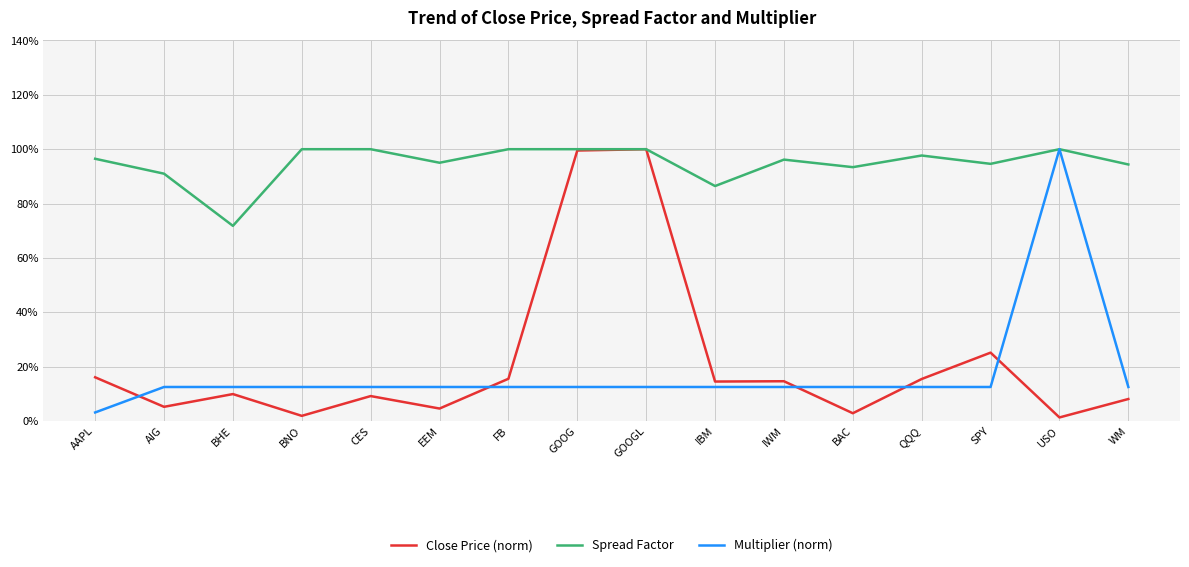

Is this an area chart (filled region under the line)?

No